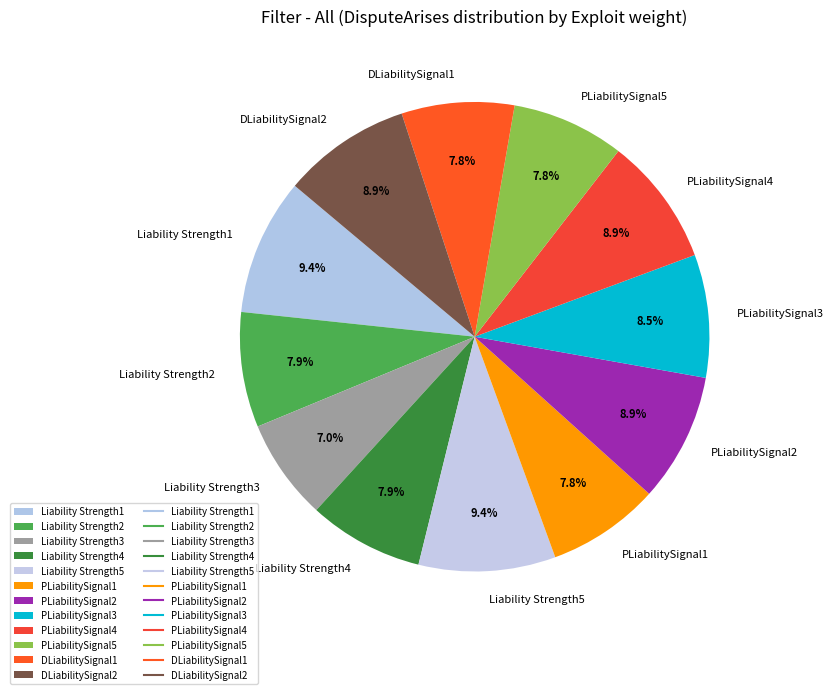

Which category has the smallest portion of the pie?

Liability Strength3